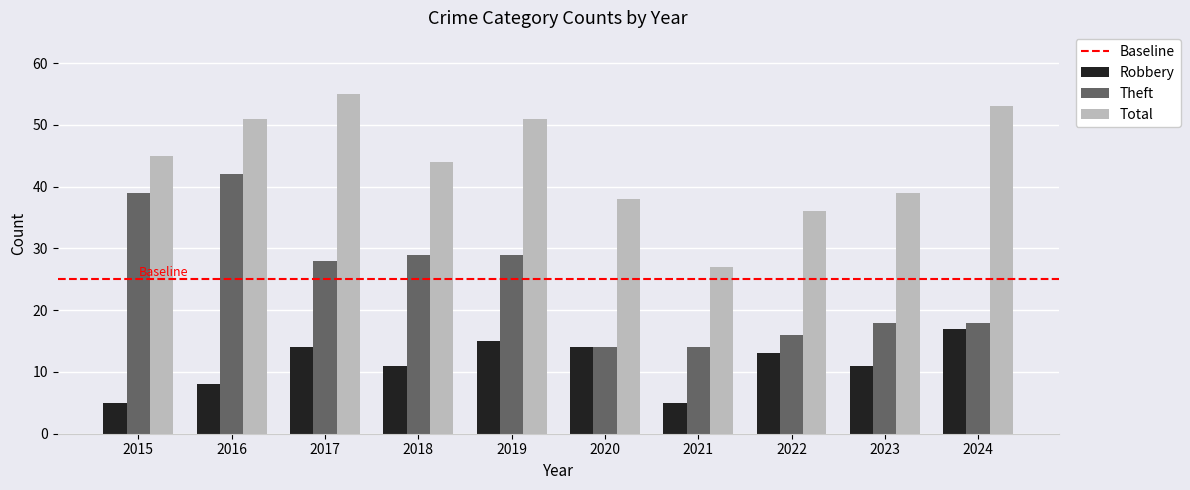

What is the value of the Total bar at the 7th from the left?

27